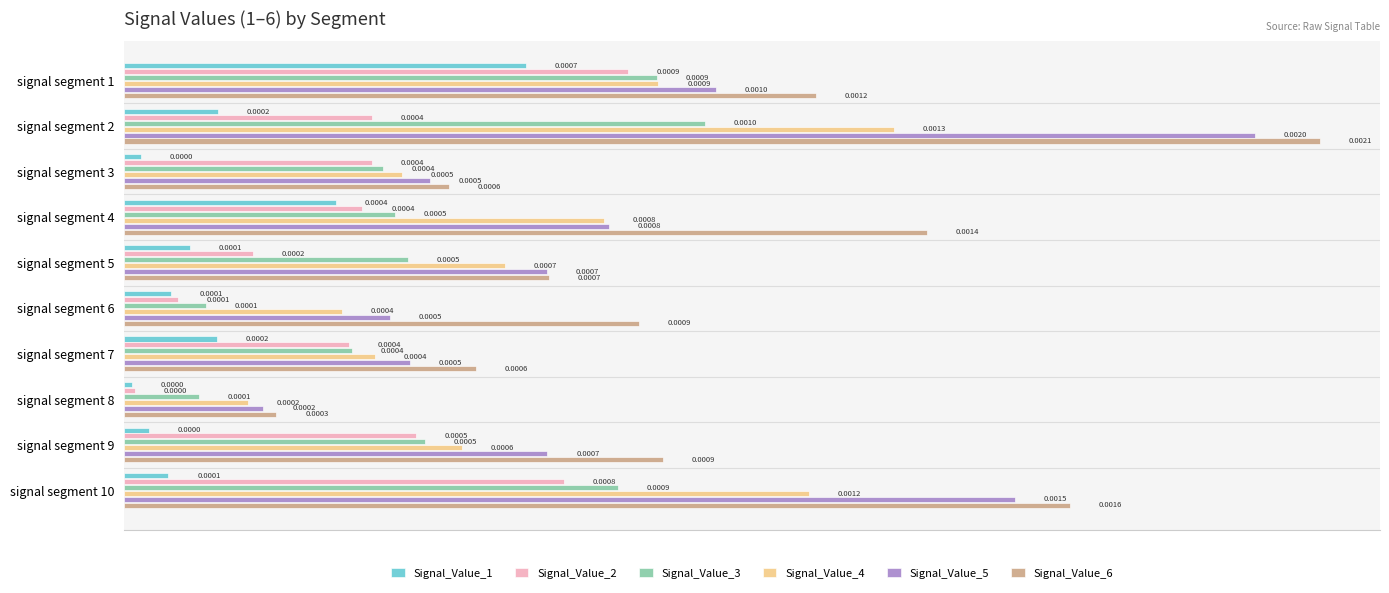

Is the value of Signal_Value_4 at signal segment 7 greater than the value of Signal_Value_1 at signal segment 2?

Yes